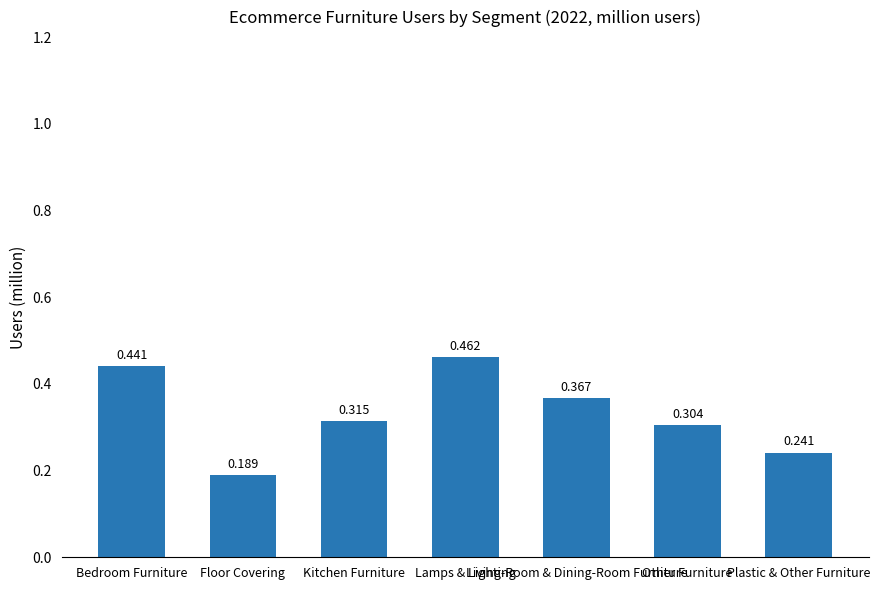

What is the sum of the values at Floor Covering and Plastic & Other Furniture?

0.4